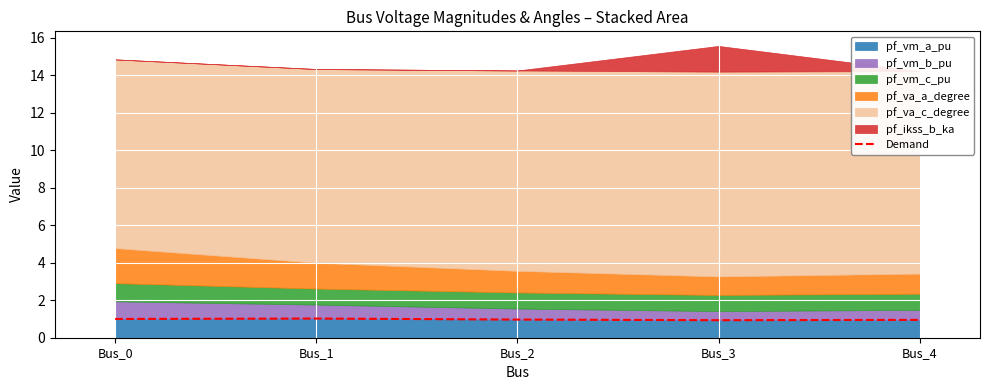

What is the approximate value at Bus_3?

0.9